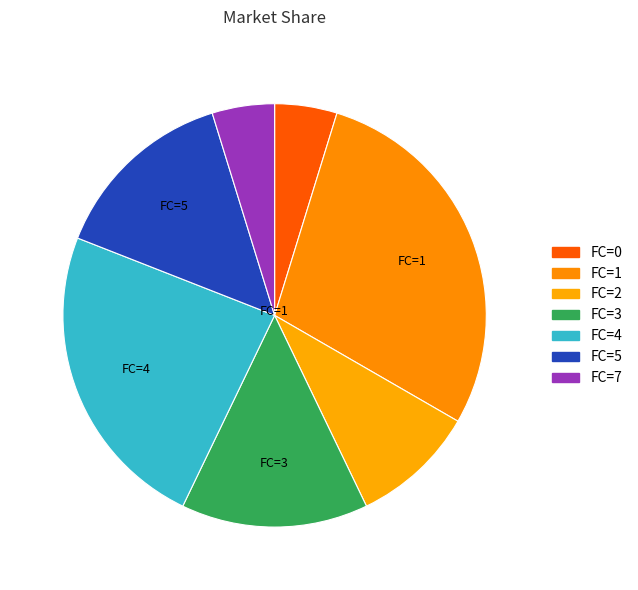

How many segments does this pie chart have?

7